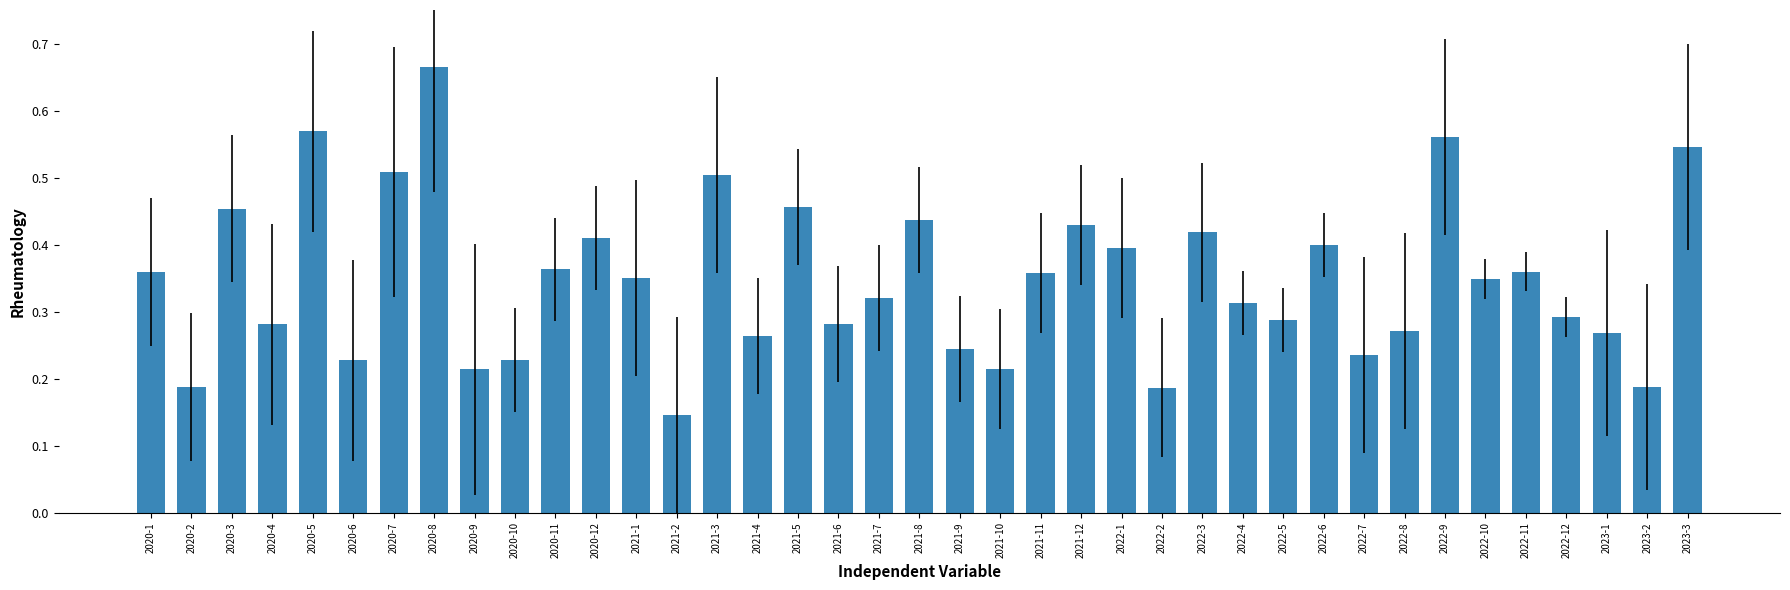

The chart shows a value of 0.4 at 2020-6. True or false?

False